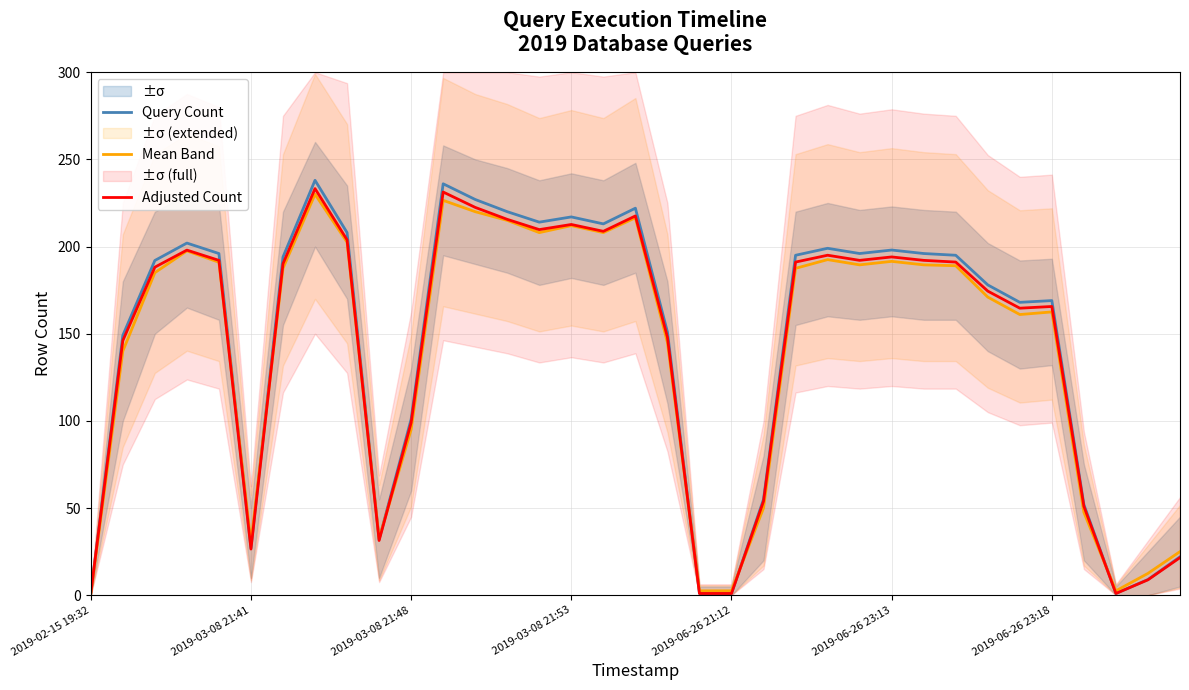

How many data points does each series have?

35